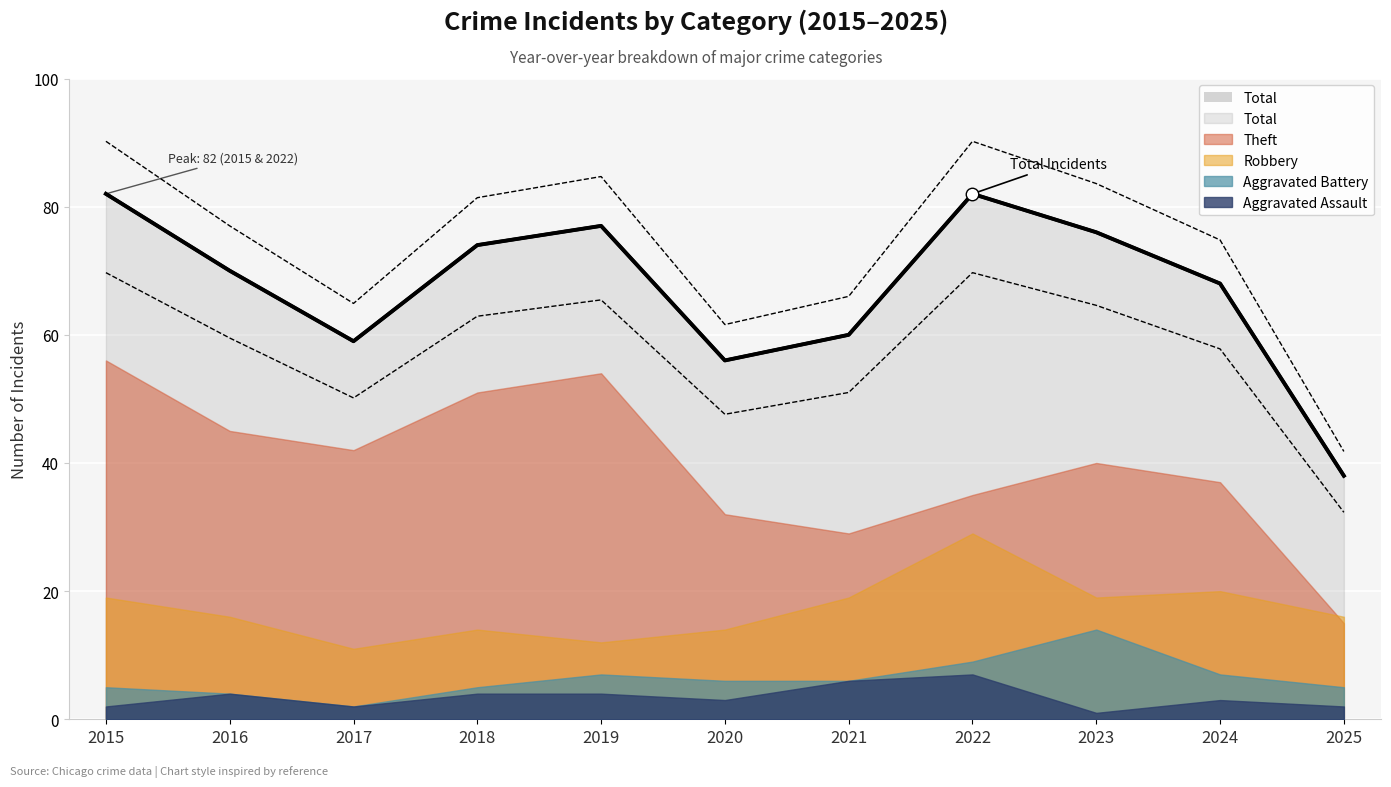

How many series are shown in this chart?

5